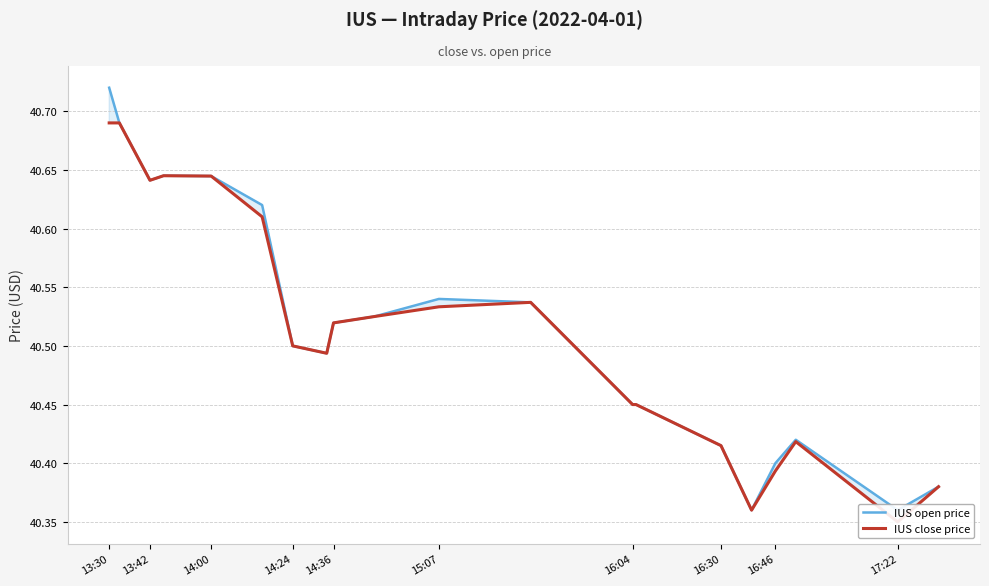

How many IUS open price values are between 40 and 41?

20